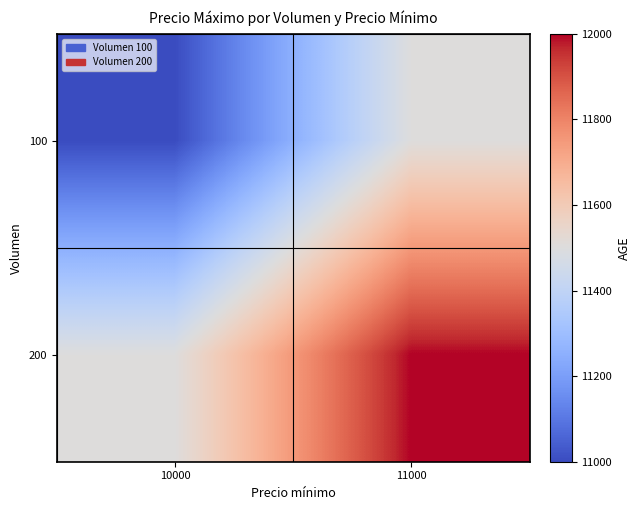

At which category is the sum across all series the highest?

11000